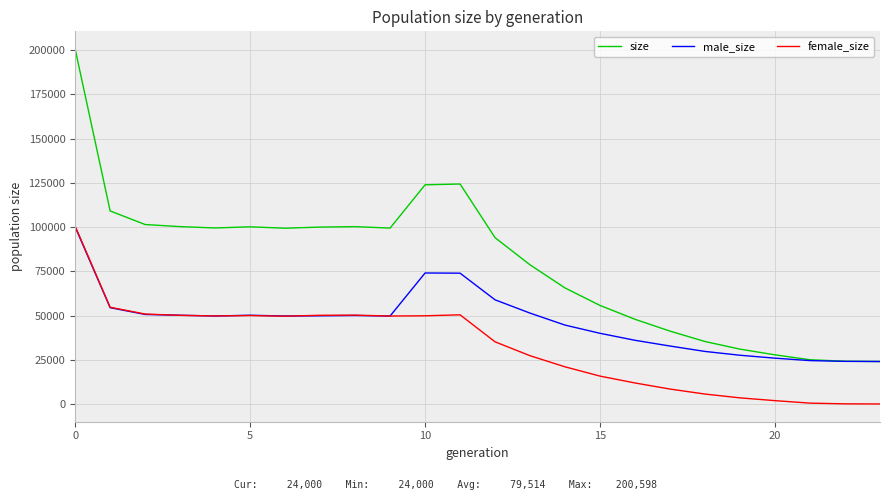

True or false: female_size has more than 2 interior local peaks.

True